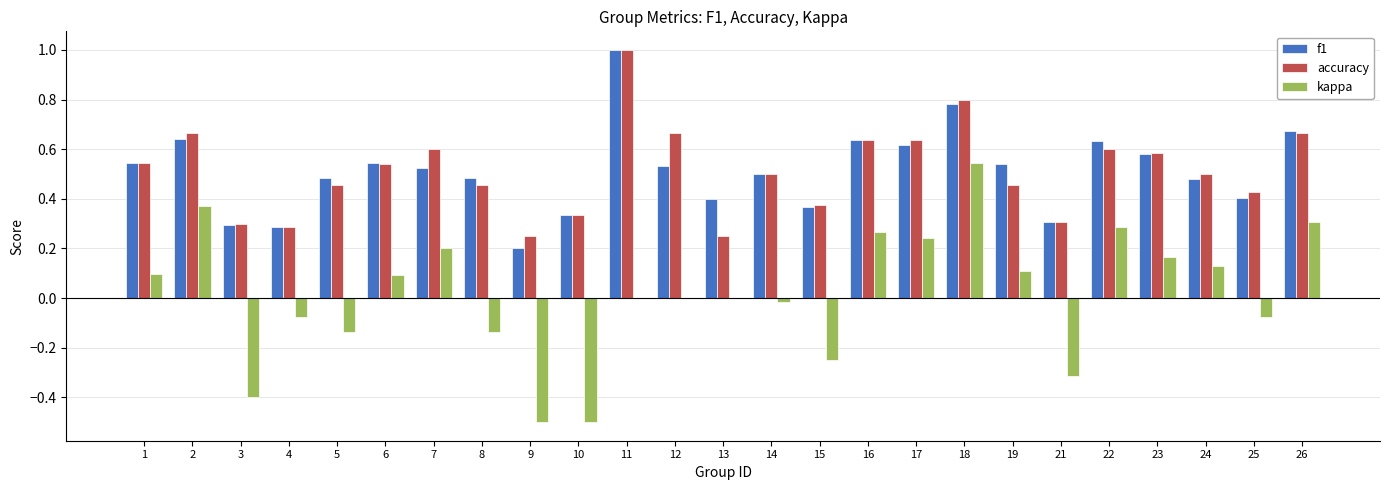

True or false: f1 has a value of 1.4 at 11.

False